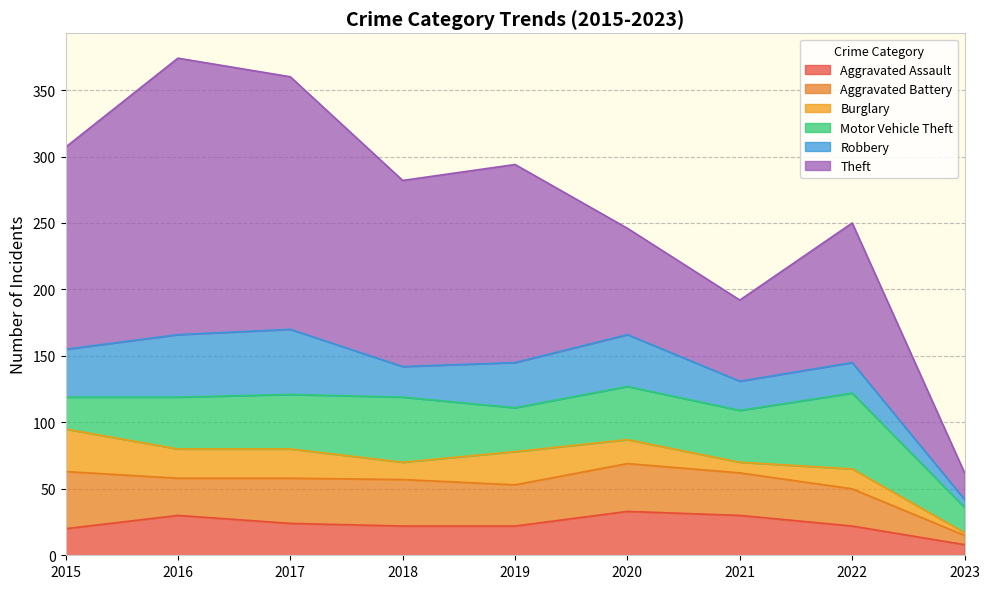

How many interior local valleys does the Aggravated Battery series have?

2